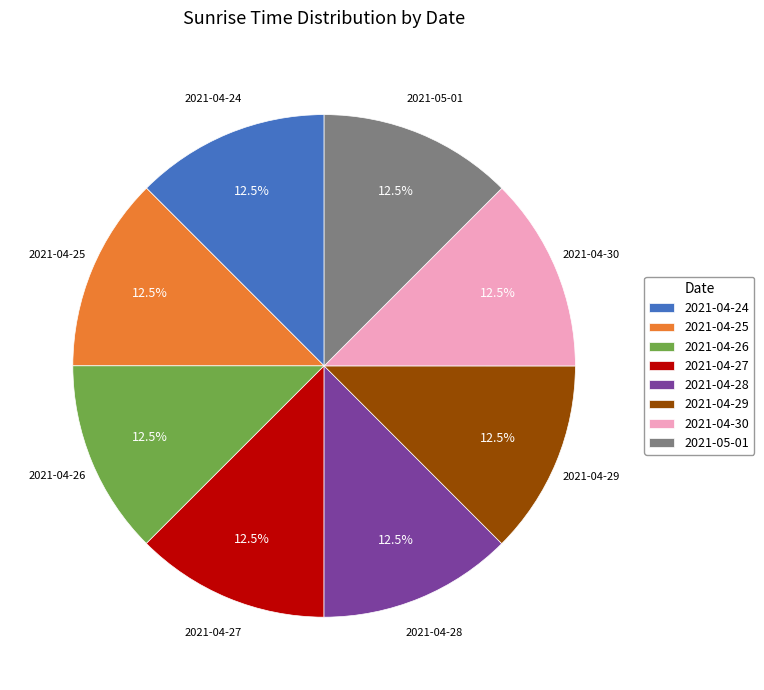

Is 2021-04-30 the majority of the pie?

No